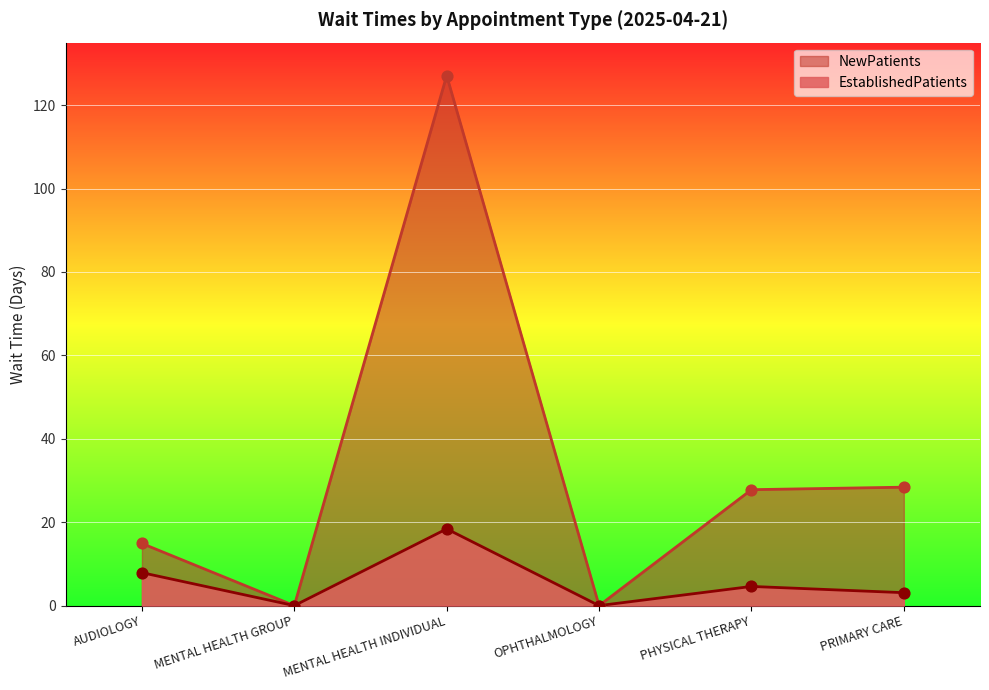

Which series contains the highest Y value?

NewPatients